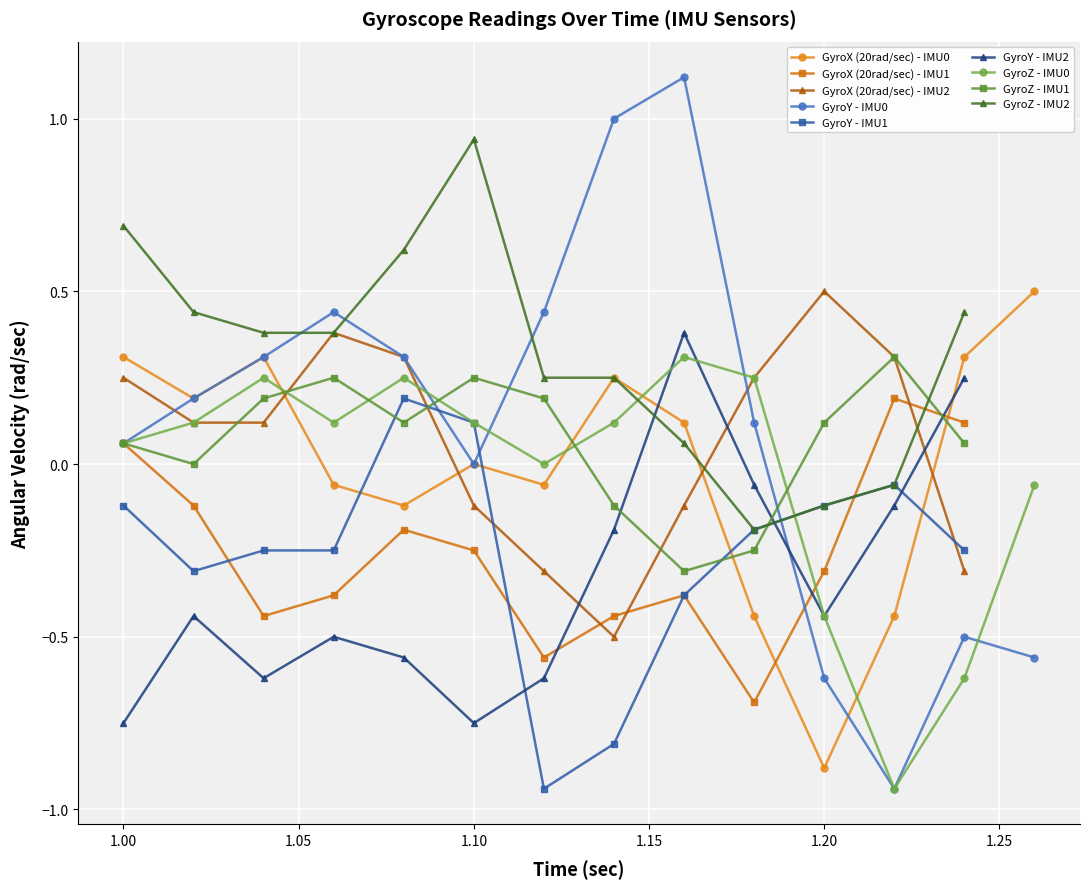

True or false: GyroX (20rad/sec) - IMU0 has more than 1 interior local peaks.

True